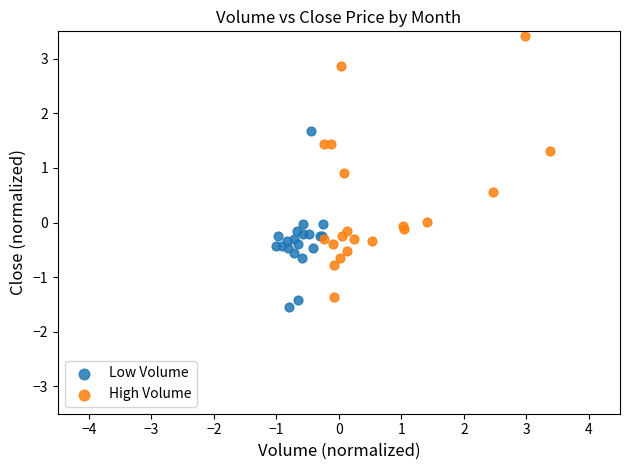

Which series reaches the maximum Y coordinate?

High Volume